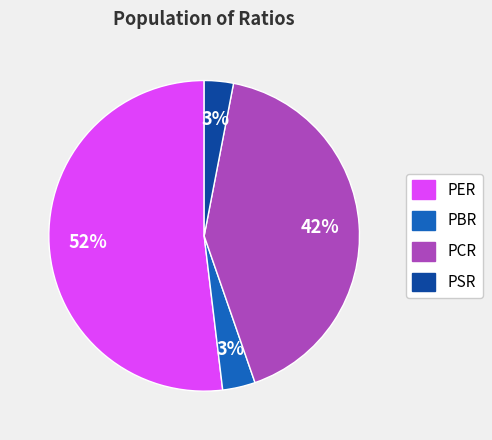

Which category has the biggest portion of the pie?

PER